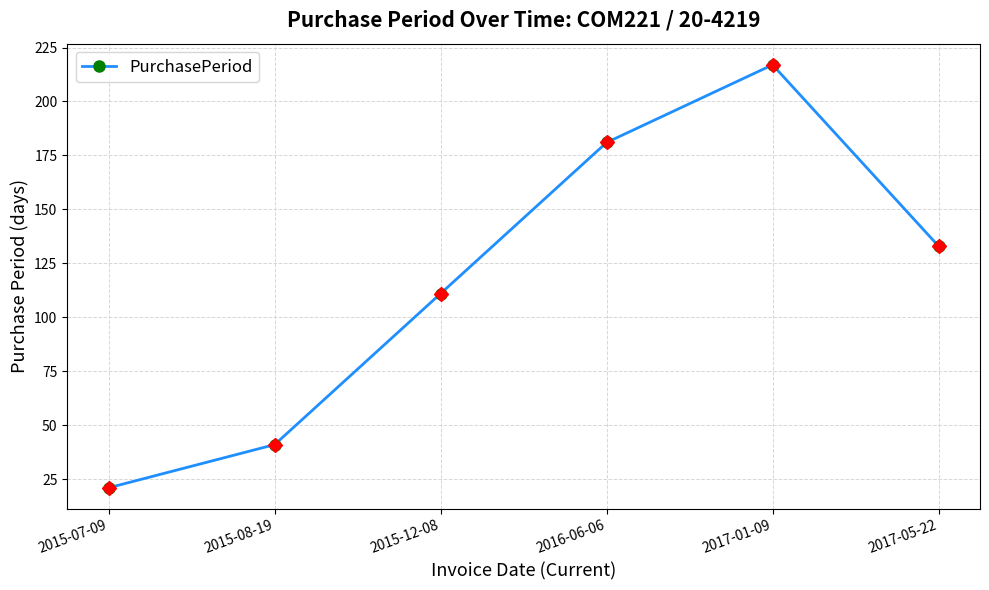

Read the value at 2017-01-09, to the nearest 5.

215